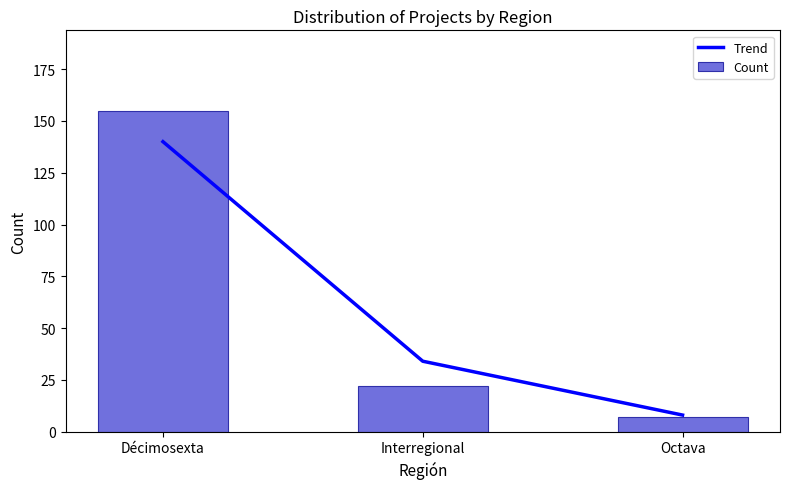

What is the highest value of the Count series?

155